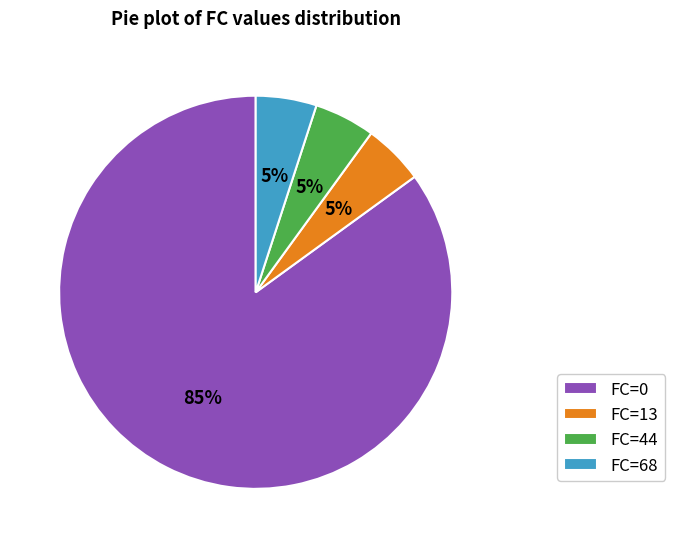

To the nearest percent, what is the difference between the largest and smallest slice percentages?

80%